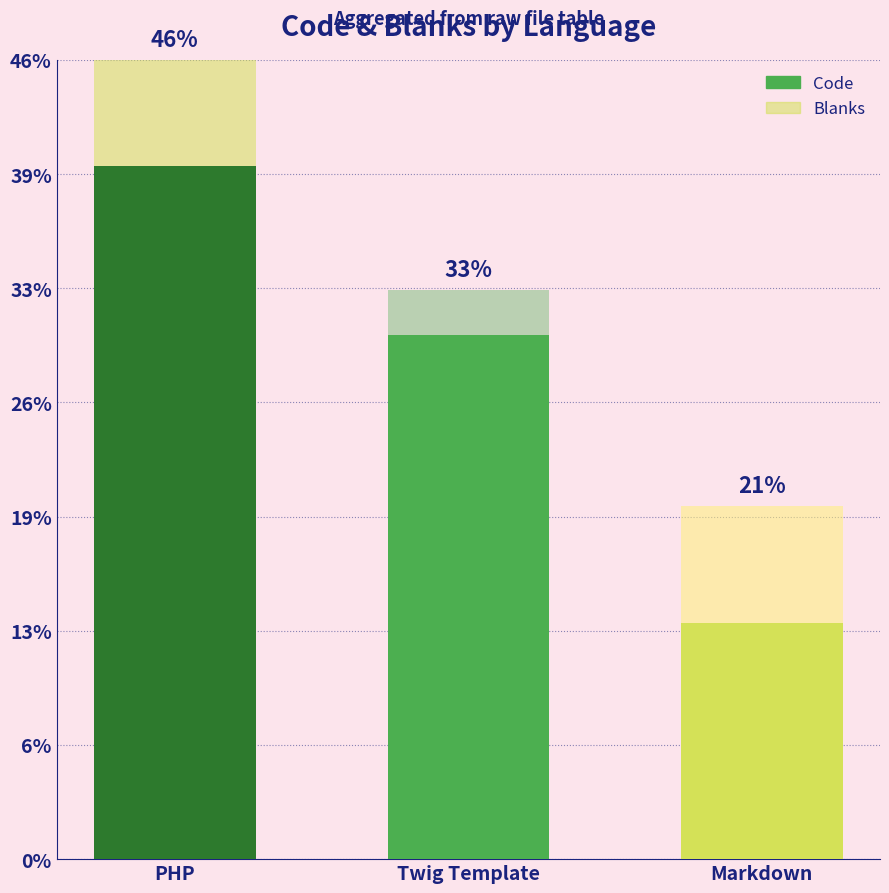

True or false: Blanks has a value of 198 at Twig Template.

True